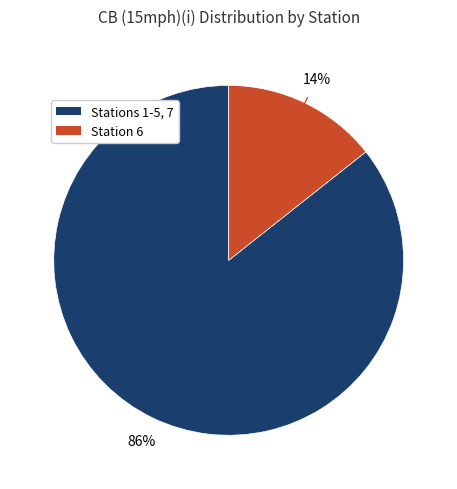

To the nearest percent, what is the average slice percentage?

50%